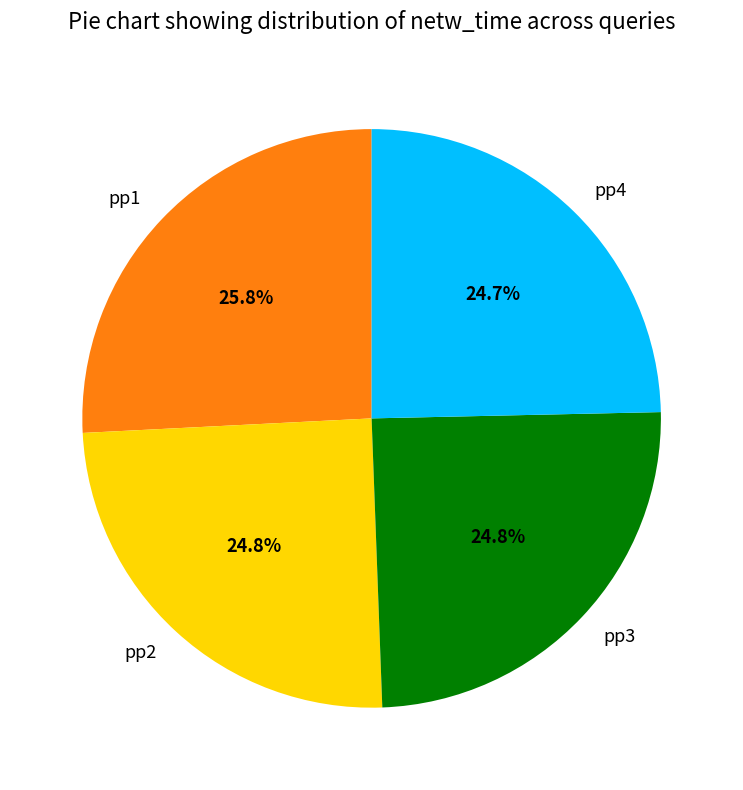

The pp3 slice represents 25% of the pie. True or false?

True